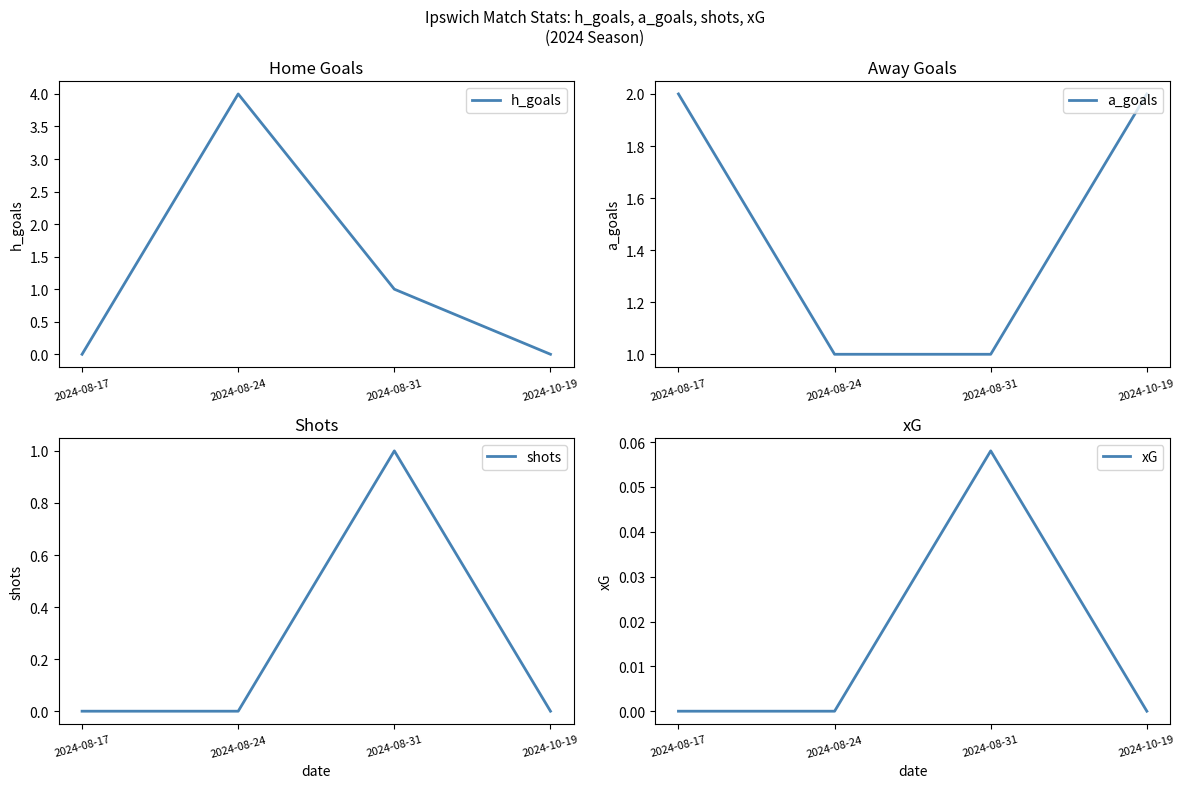

True or false: xG and a_goals intersect in this chart.

False